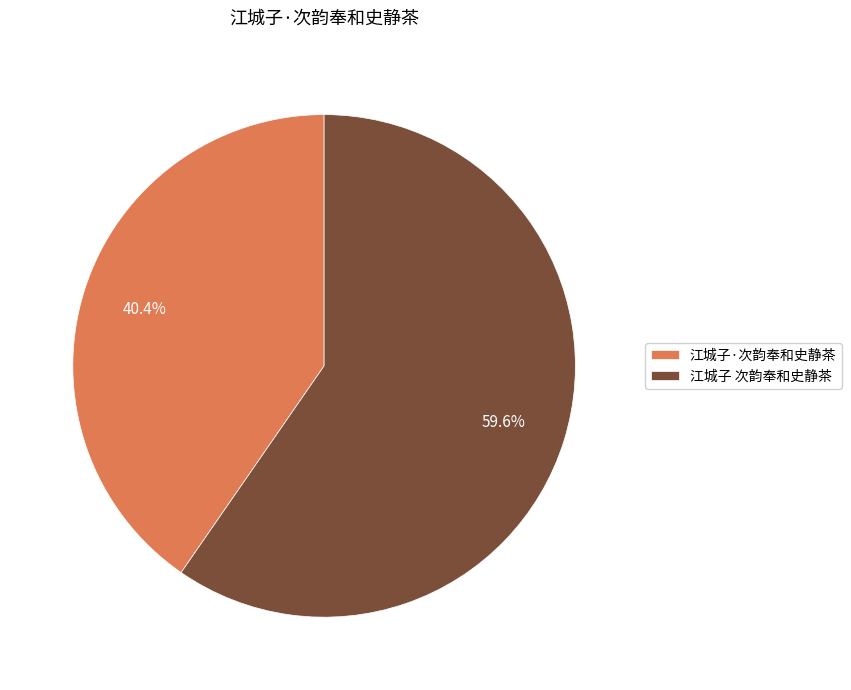

Rank the categories by value from highest to lowest.

江城子 次韵奉和史静茶, 江城子·次韵奉和史静茶